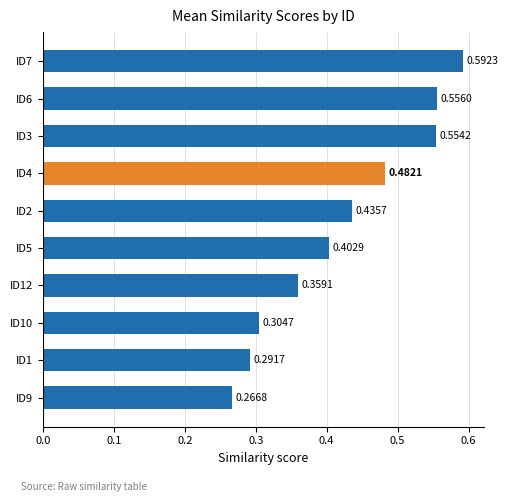

What is the sum of the values at ID12 and ID6?

0.9